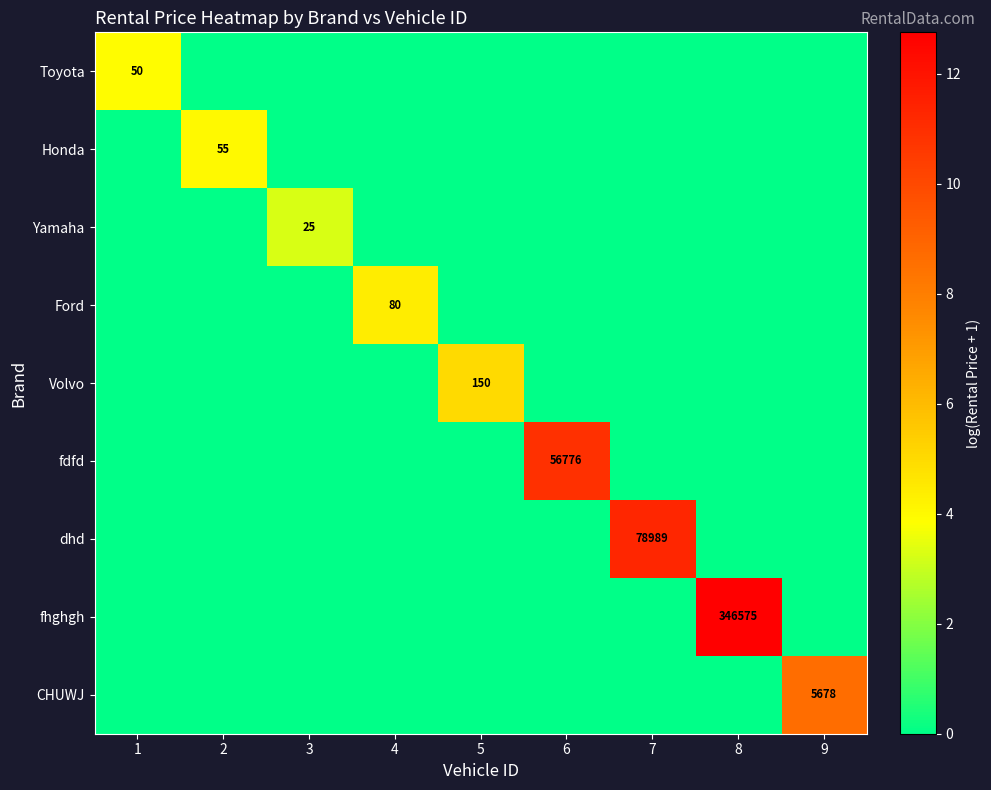

Is it true that fhghgh equals 0.0 at 4?

True